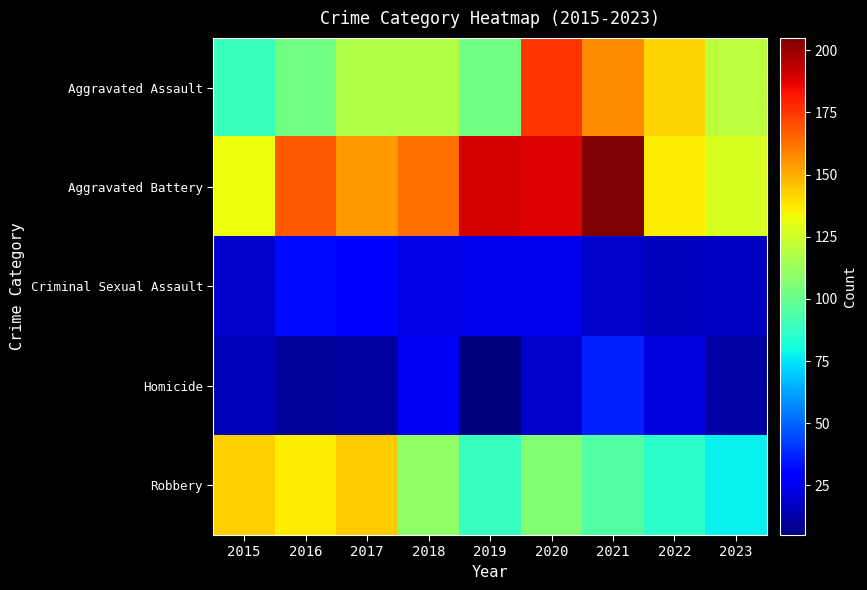

Reading right to left, extract all data points from this chart.

Aggravated Assault: 2023=120	2022=142	2021=157	2020=176	2019=103	2018=118	2017=118	2016=103	2015=89
Aggravated Battery: 2023=127	2022=137	2021=205	2020=188	2019=190	2018=163	2017=154	2016=168	2015=133
Criminal Sexual Assault: 2023=17	2022=16	2021=19	2020=24	2019=24	2018=23	2017=28	2016=32	2015=18
Homicide: 2023=12	2022=22	2021=37	2020=19	2019=5	2018=26	2017=11	2016=10	2015=15
Robbery: 2023=77	2022=86	2021=95	2020=107	2019=88	2018=110	2017=144	2016=137	2015=143